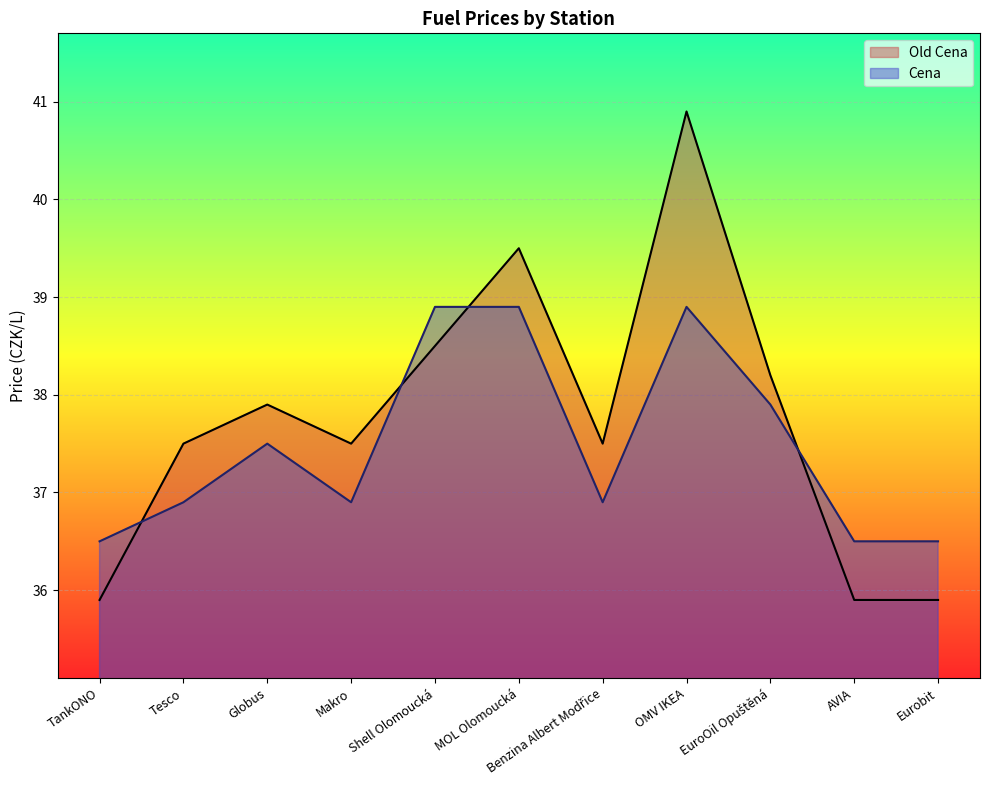

What is the sum of the Old Cena values at Eurobit and AVIA?

71.8